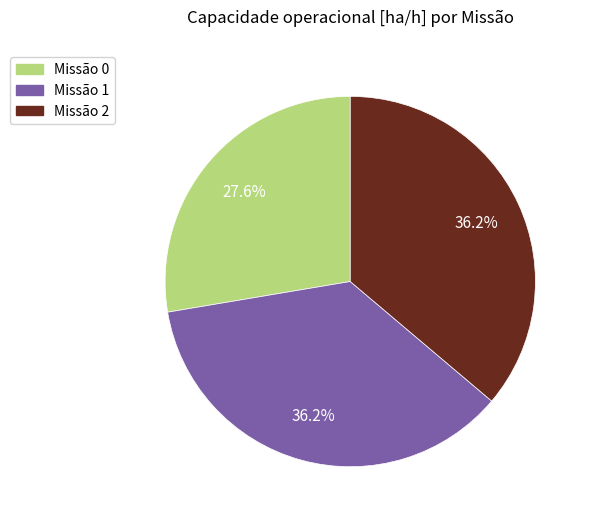

Does any single category account for the majority?

No